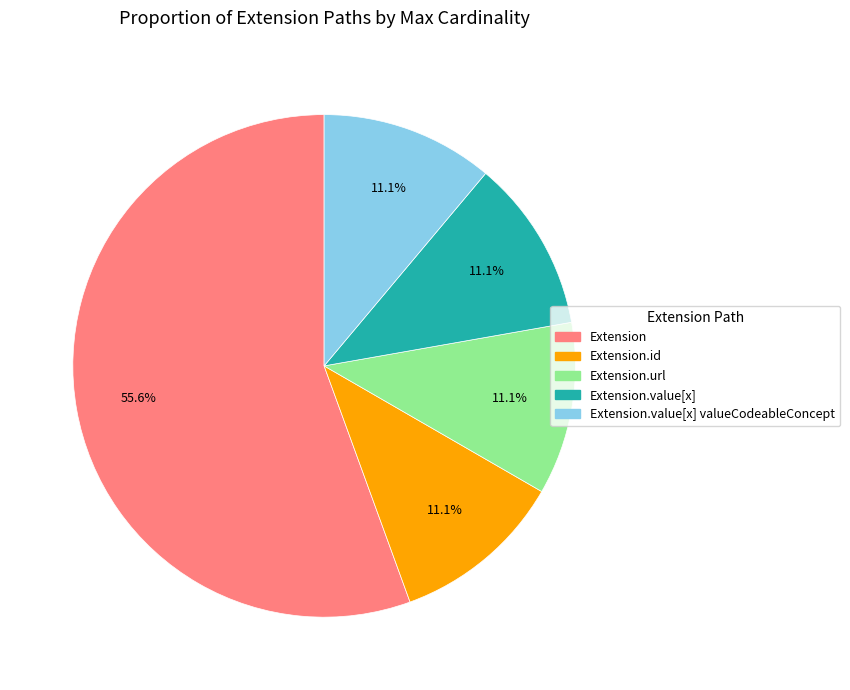

Is there a majority slice in this chart?

Yes